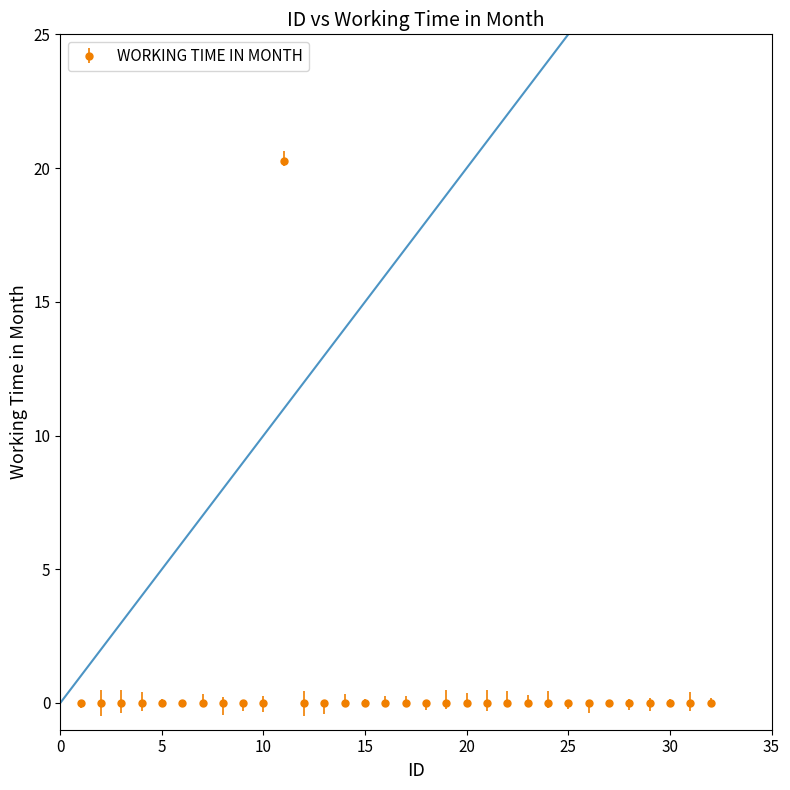

What is the average value?

0.6